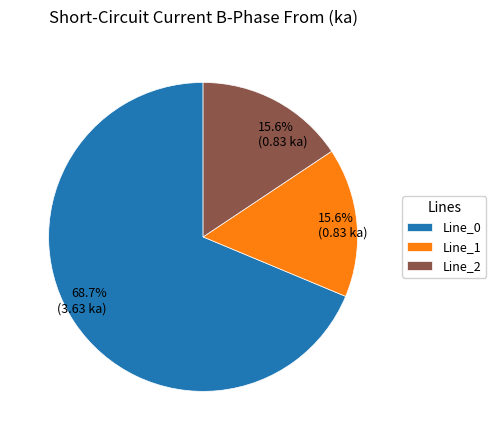

To the nearest percent, what portion does Line_2 represent?

16%